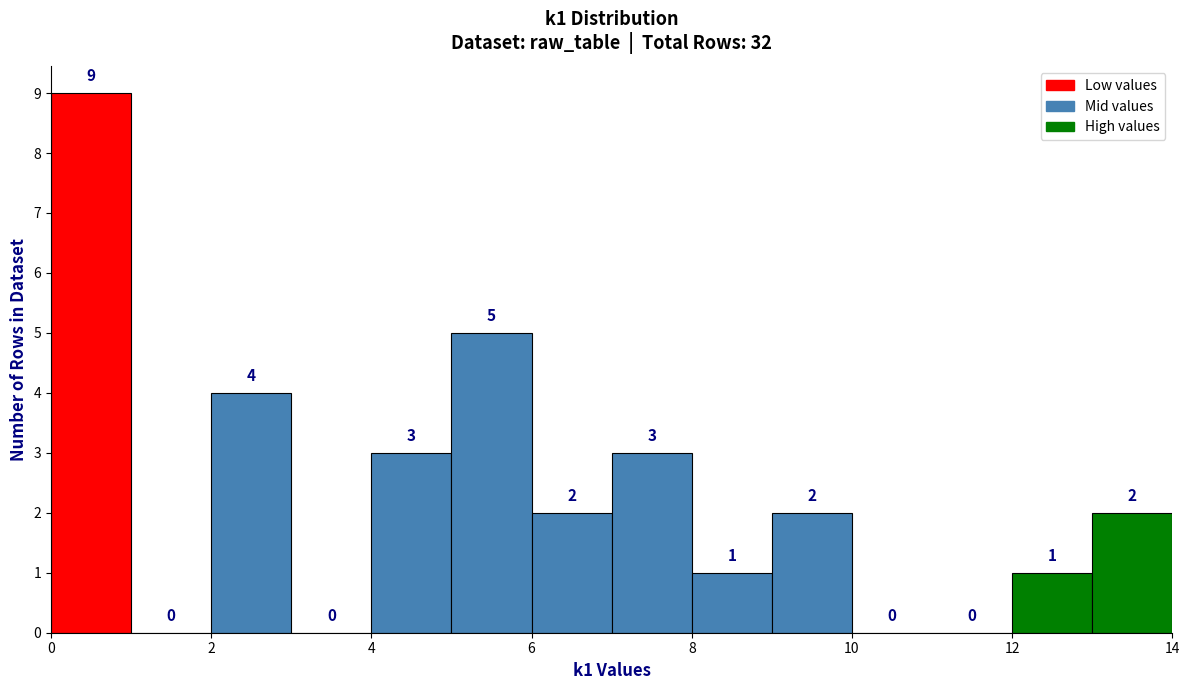

Reading left to right, list every bar in this chart as the range it spans on the x-axis followed by its height.

0 to 1: 9
1 to 2: 0
2 to 3: 4
3 to 4: 0
4 to 5: 3
5 to 6: 5
6 to 7: 2
7 to 8: 3
8 to 9: 1
9 to 10: 2
10 to 11: 0
11 to 12: 0
12 to 13: 1
13 to 14: 2